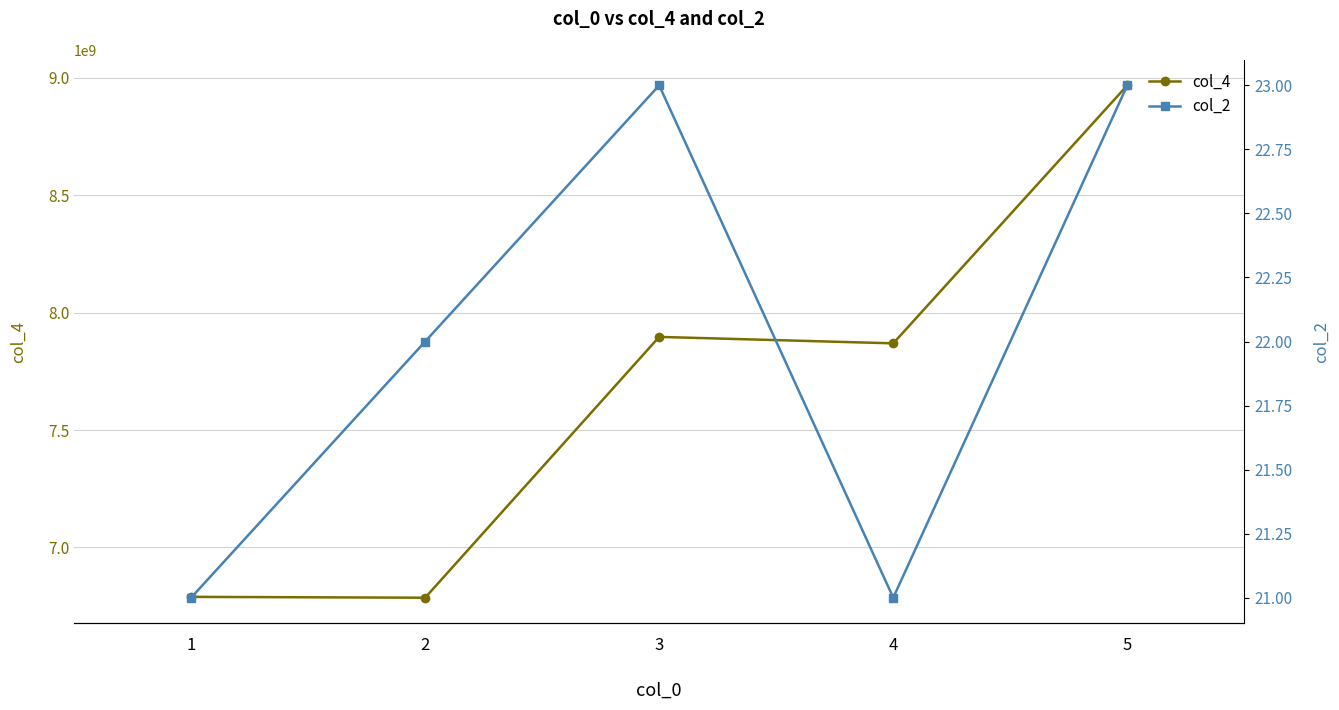

What are all the series names shown in the legend?

col_4, col_2